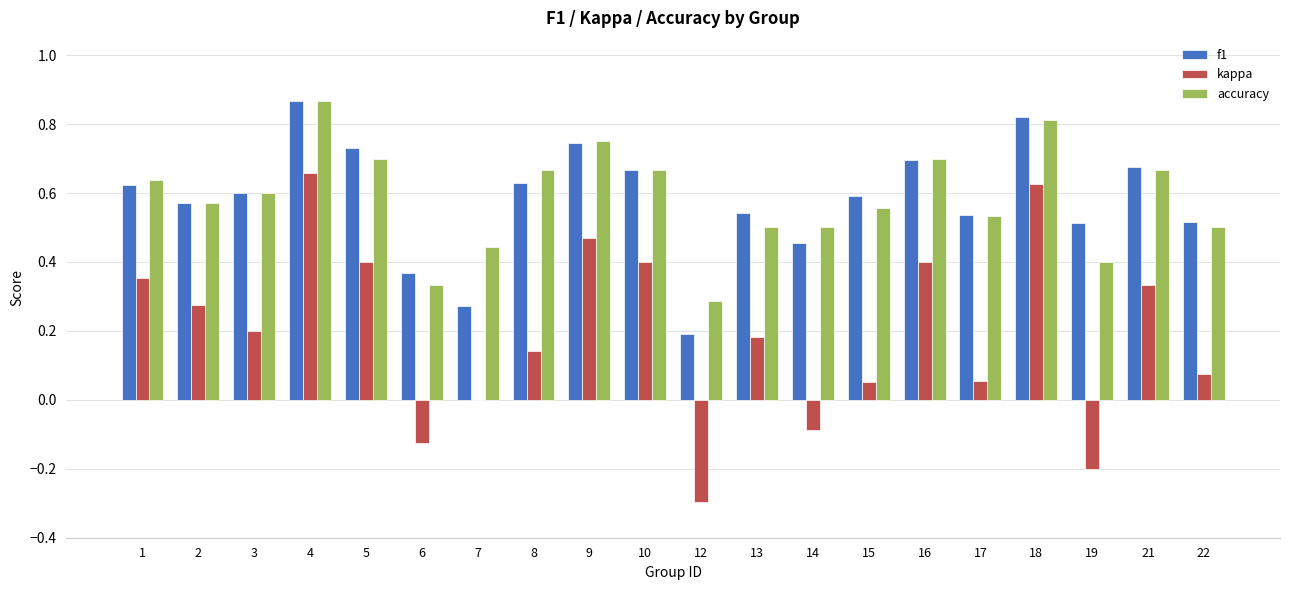

What is the sum of all f1 values?

11.6